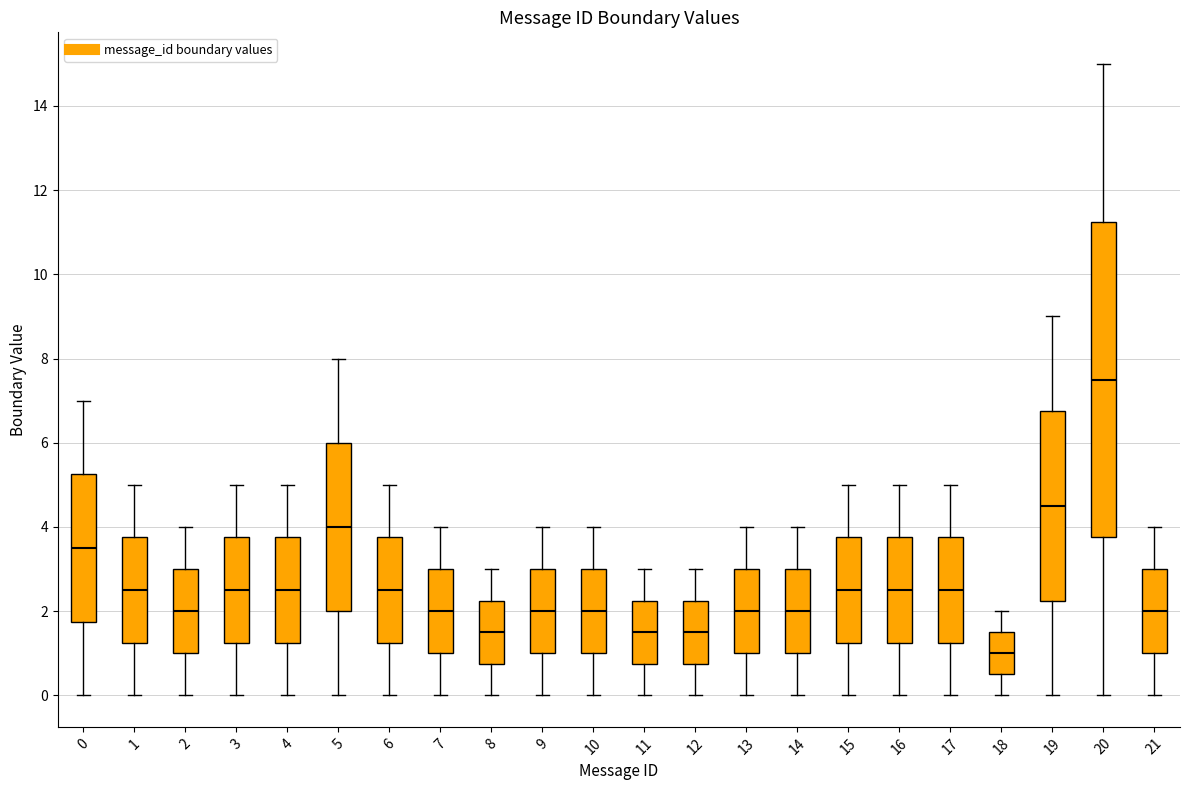

Reading left to right, read every box against the y-axis: the position of its median line, the range the box covers, and the ends of its whiskers. The values are not printed on the chart, so give them approximately, as read against the axis.

0: median 3.6, box 1.8 to 5.2, whiskers 0.0 to 7.0
1: median 2.6, box 1.2 to 3.8, whiskers 0.0 to 5.0
2: median 2.0, box 1.0 to 3.0, whiskers 0.0 to 4.0
3: median 2.6, box 1.2 to 3.8, whiskers 0.0 to 5.0
4: median 2.6, box 1.2 to 3.8, whiskers 0.0 to 5.0
5: median 4.0, box 2.0 to 6.0, whiskers 0.0 to 8.0
6: median 2.6, box 1.2 to 3.8, whiskers 0.0 to 5.0
7: median 2.0, box 1.0 to 3.0, whiskers 0.0 to 4.0
8: median 1.6, box 0.8 to 2.2, whiskers 0.0 to 3.0
9: median 2.0, box 1.0 to 3.0, whiskers 0.0 to 4.0
10: median 2.0, box 1.0 to 3.0, whiskers 0.0 to 4.0
11: median 1.6, box 0.8 to 2.2, whiskers 0.0 to 3.0
12: median 1.6, box 0.8 to 2.2, whiskers 0.0 to 3.0
13: median 2.0, box 1.0 to 3.0, whiskers 0.0 to 4.0
14: median 2.0, box 1.0 to 3.0, whiskers 0.0 to 4.0
15: median 2.6, box 1.2 to 3.8, whiskers 0.0 to 5.0
16: median 2.6, box 1.2 to 3.8, whiskers 0.0 to 5.0
17: median 2.6, box 1.2 to 3.8, whiskers 0.0 to 5.0
18: median 1.0, box 0.6 to 1.6, whiskers 0.0 to 2.0
19: median 4.6, box 2.2 to 6.8, whiskers 0.0 to 9.0
20: median 7.6, box 3.8 to 11.2, whiskers 0.0 to 15.0
21: median 2.0, box 1.0 to 3.0, whiskers 0.0 to 4.0